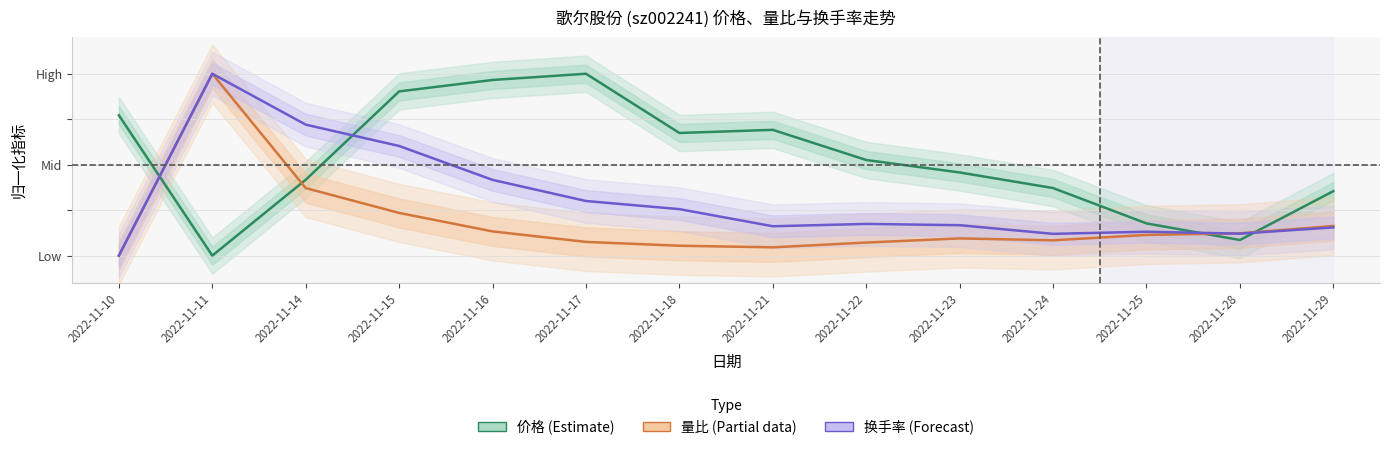

What is the value of the 价格 (Estimate) point at the 5th from the left?

1.0